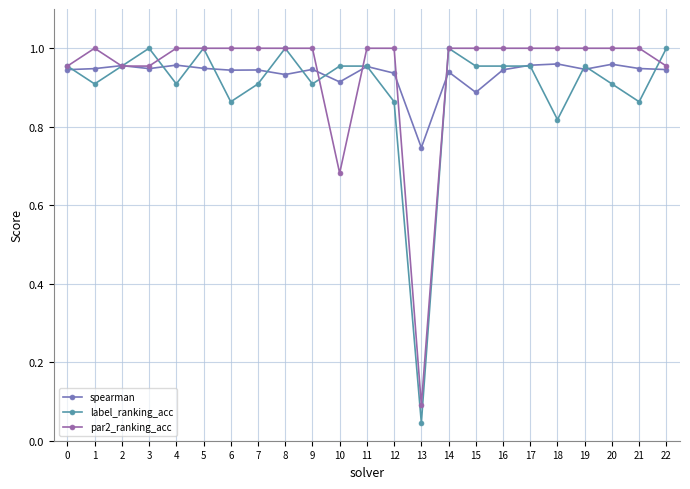

Does the chart have visible grid lines?

Yes